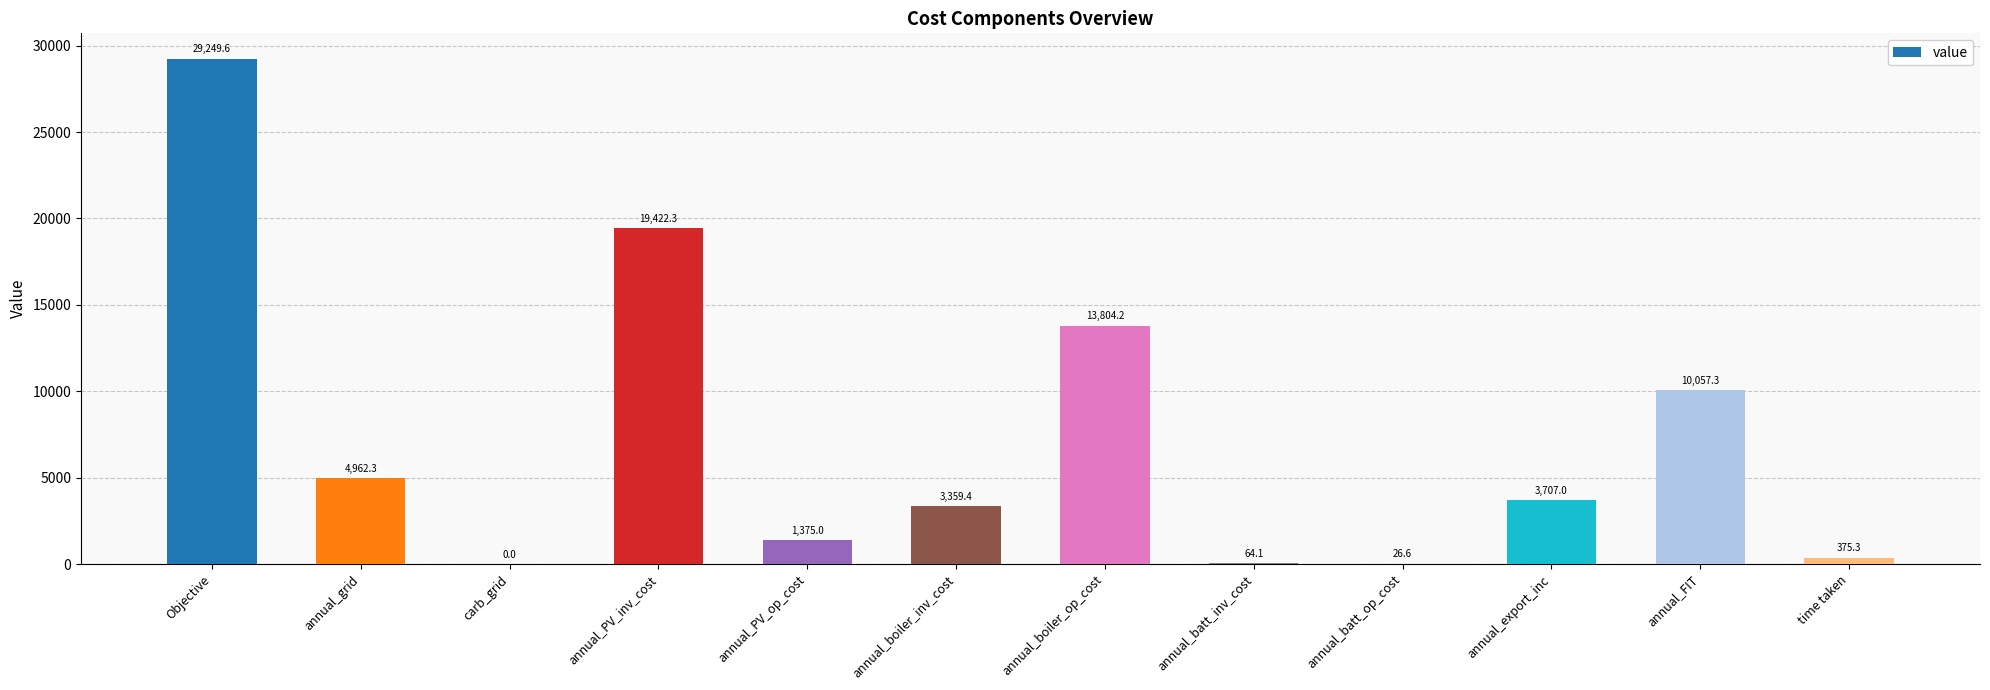

At which label is the value closest to 14624?

annual_boiler_op_cost